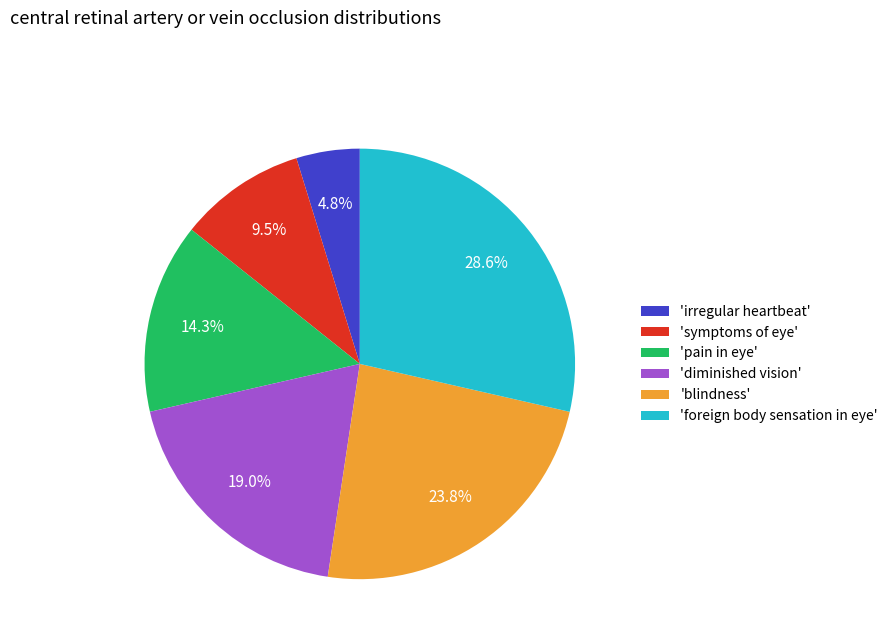

Approximately how many times larger is the value at 'symptoms of eye' compared to 'diminished vision'?

0.5